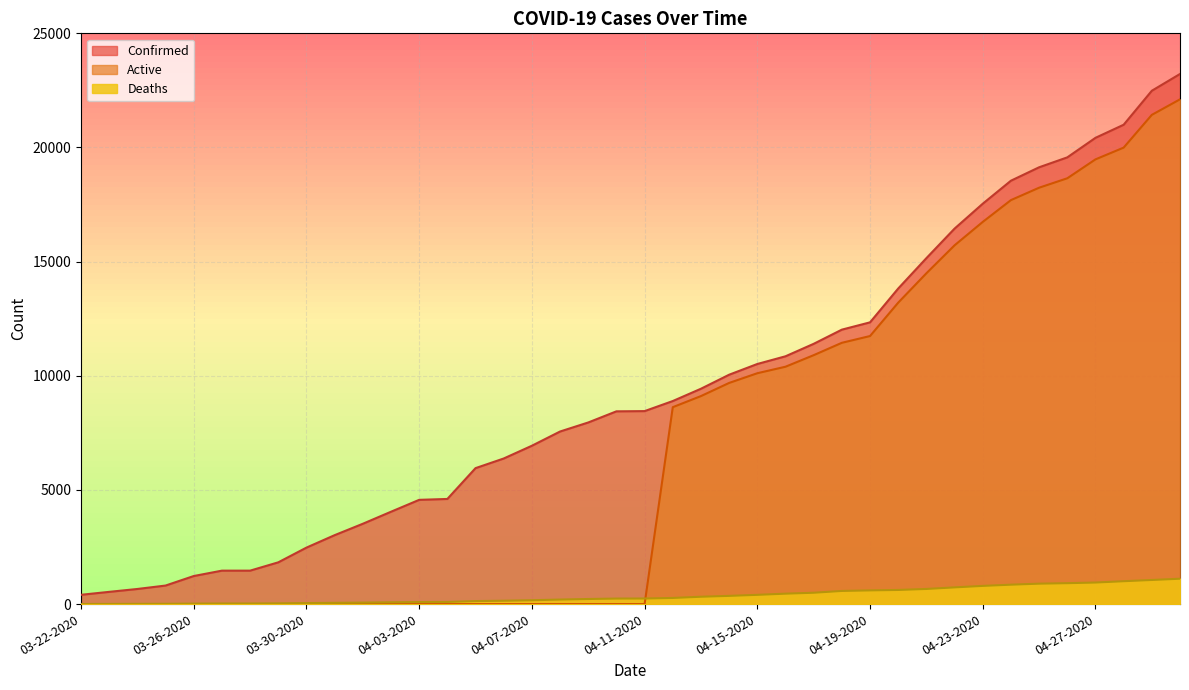

How many data points in Deaths are less than 244?

20